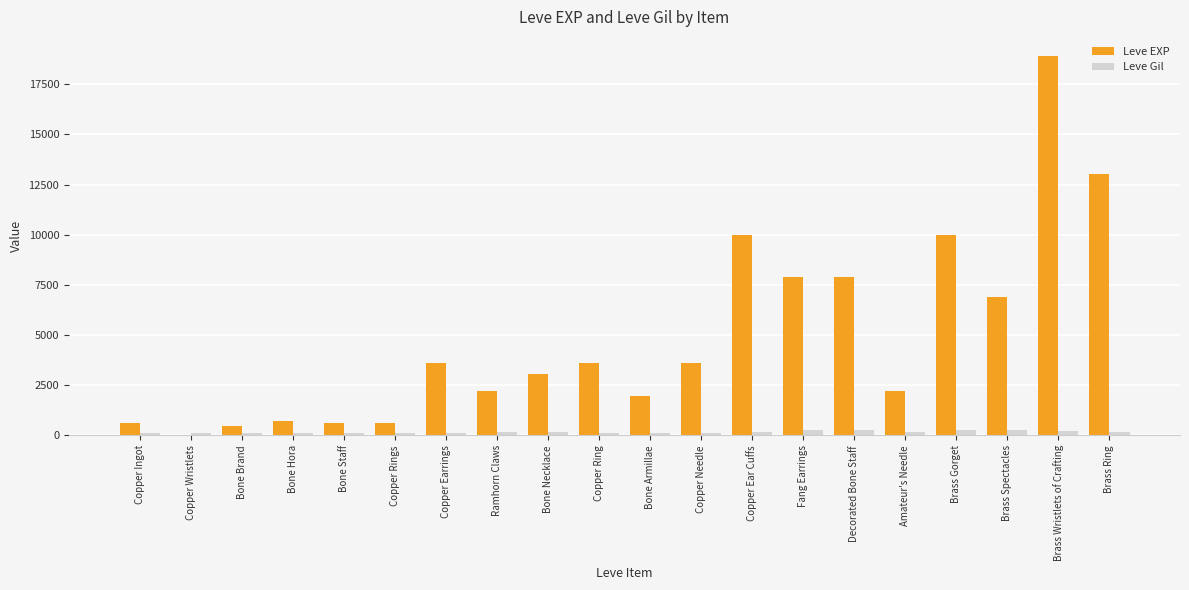

Is the value of Leve EXP at Amateur's Needle greater than the value of Leve Gil at Bone Hora?

Yes